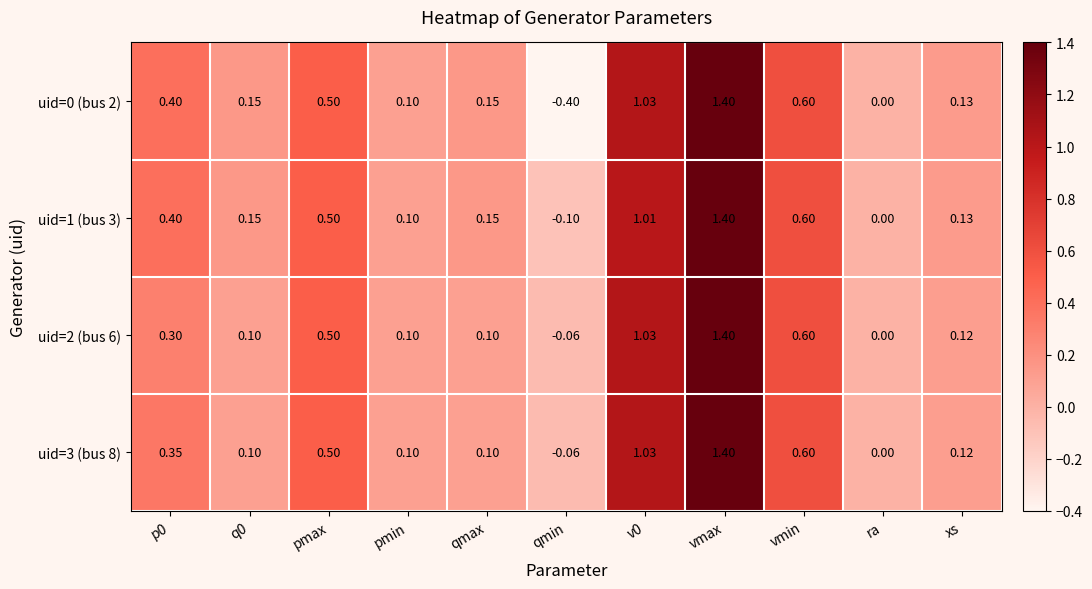

Where is uid=2 (bus 6) nearest to the value 0?

ra